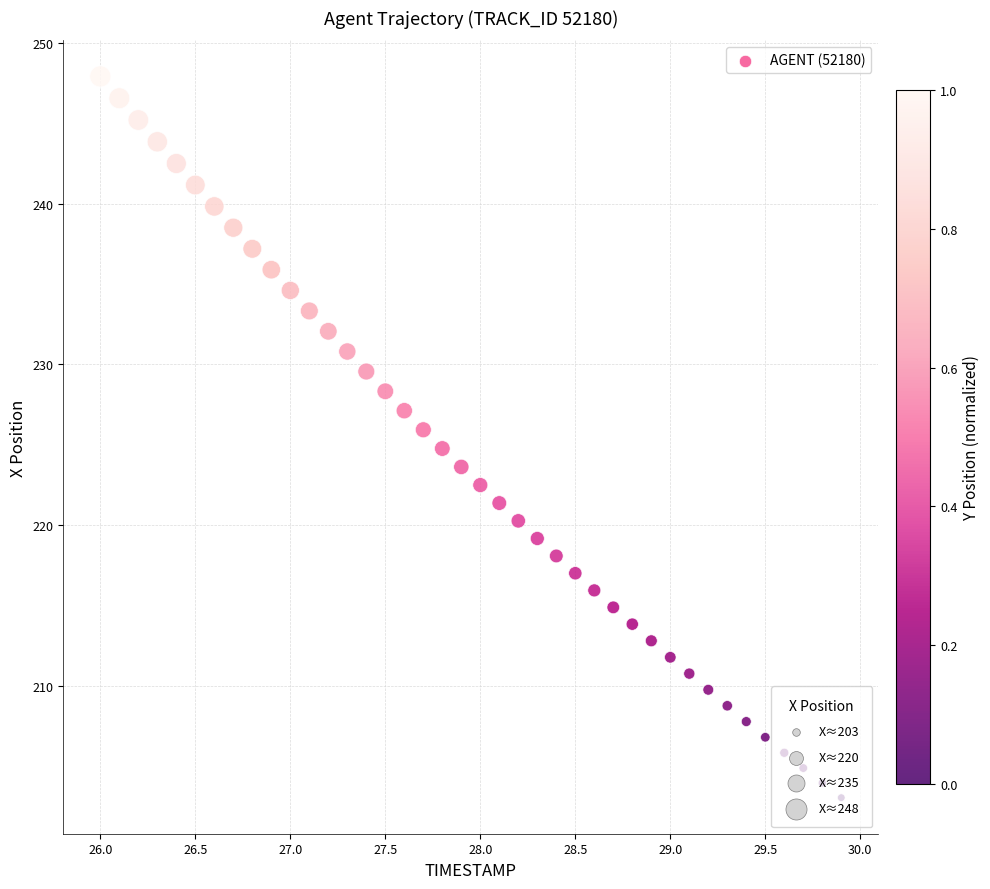

What is the range of Y values (max minus min)?

44.9